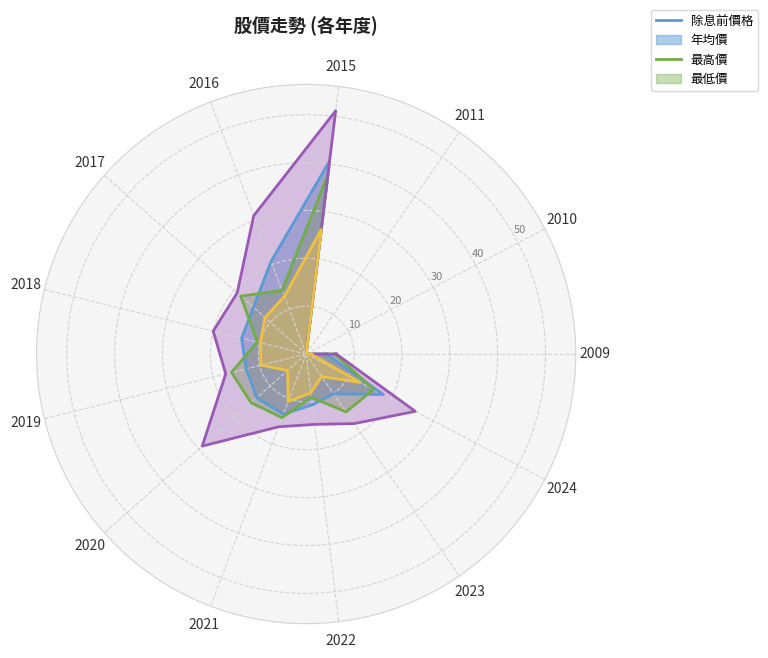

Where does the 年均價 series first go above 14?

2015